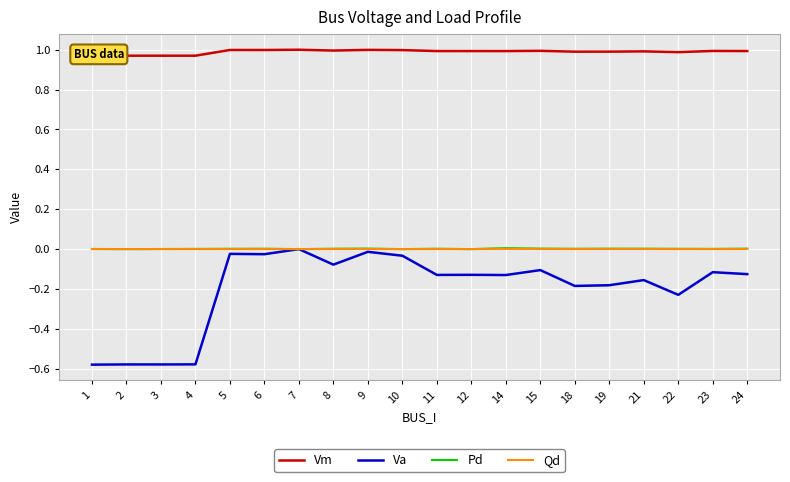

Which series has the largest range (max minus min)?

Va